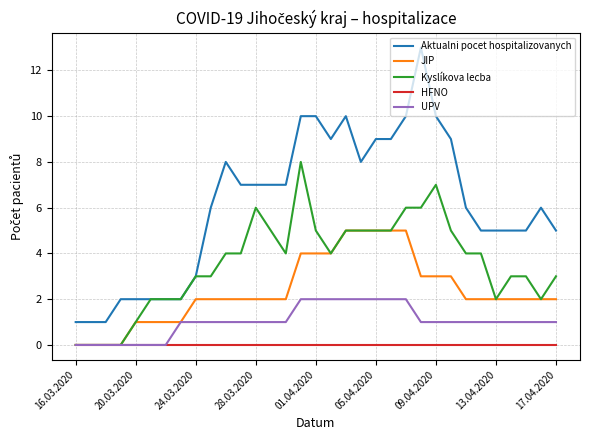

True or false: Aktualni pocet hospitalizovanych and JIP intersect in this chart.

False